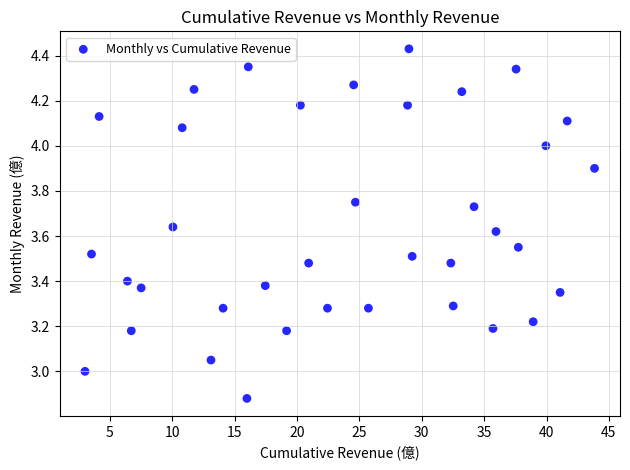

What is the range of X values (max minus min)?

40.9